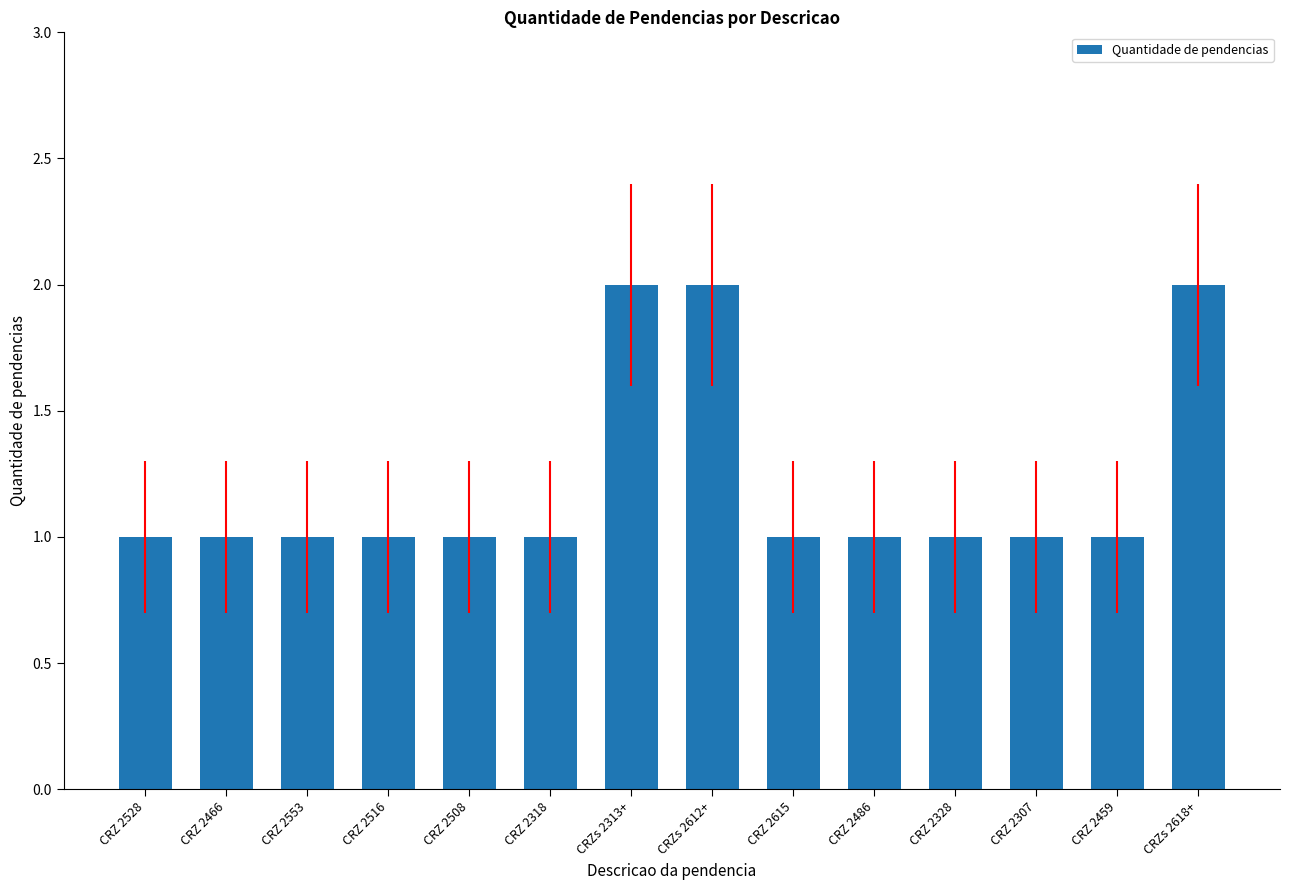

What is the label of the 7th bar from the right?

CRZs 2612+